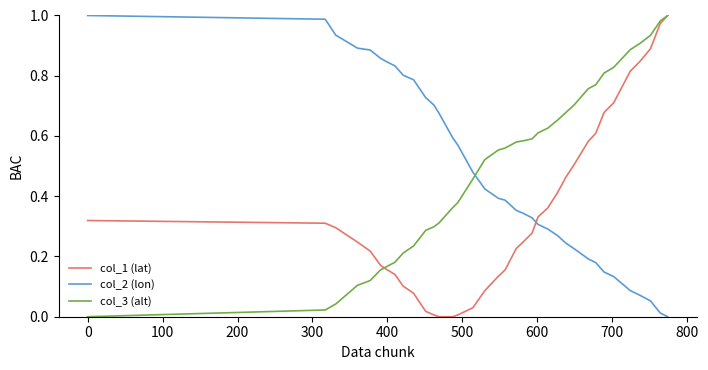

What are all the series names shown in the legend?

col_1 (lat), col_2 (lon), col_3 (alt)